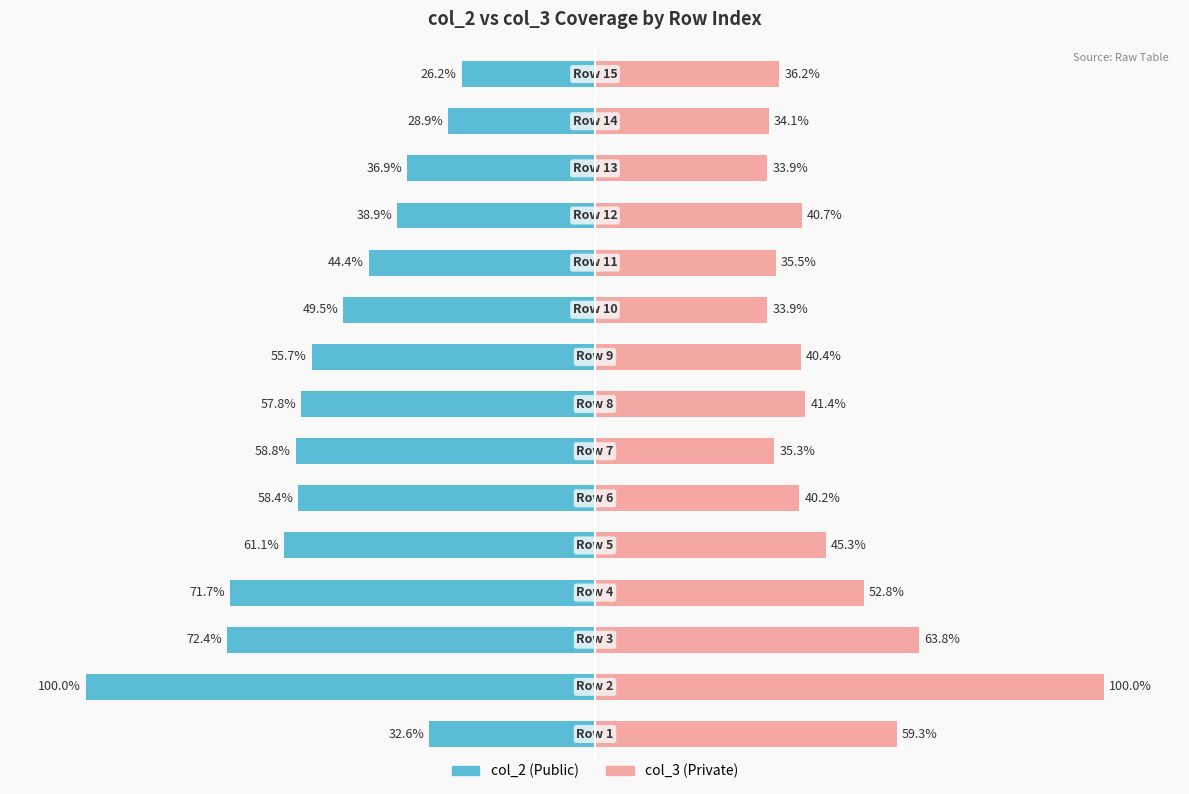

Which series has the widest spread of values?

col_2